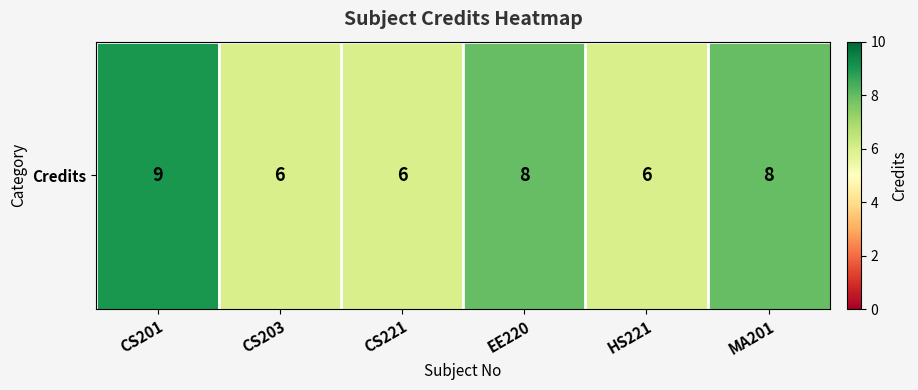

Reading left to right, what are all the values shown in this chart?

CS201=9	CS203=6	CS221=6	EE220=8	HS221=6	MA201=8